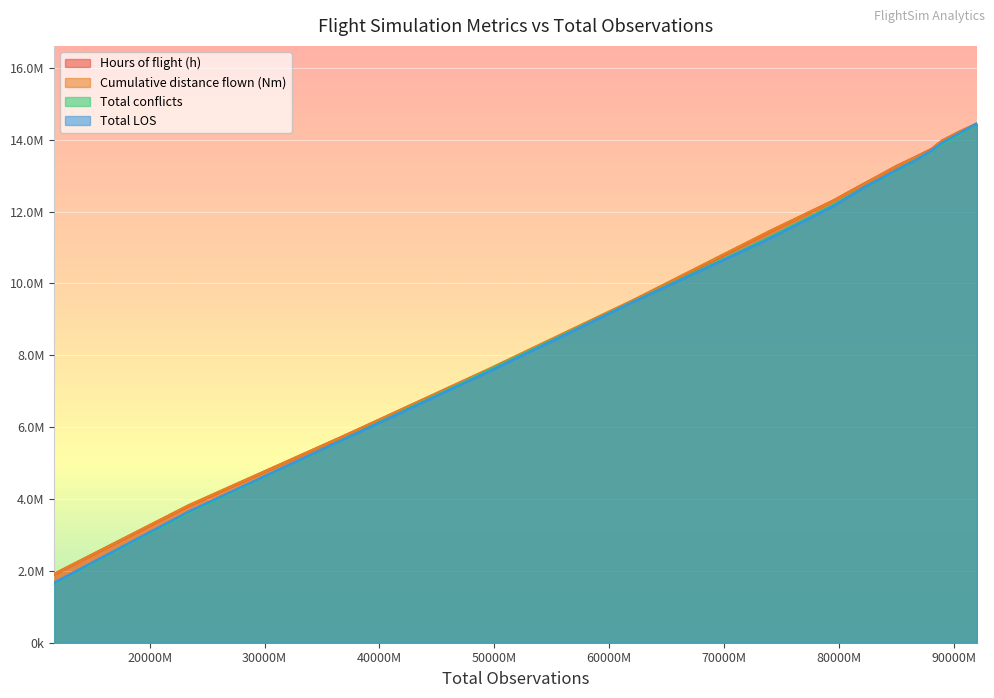

What is the average value of the Hours of flight (h) series?

10864361.6